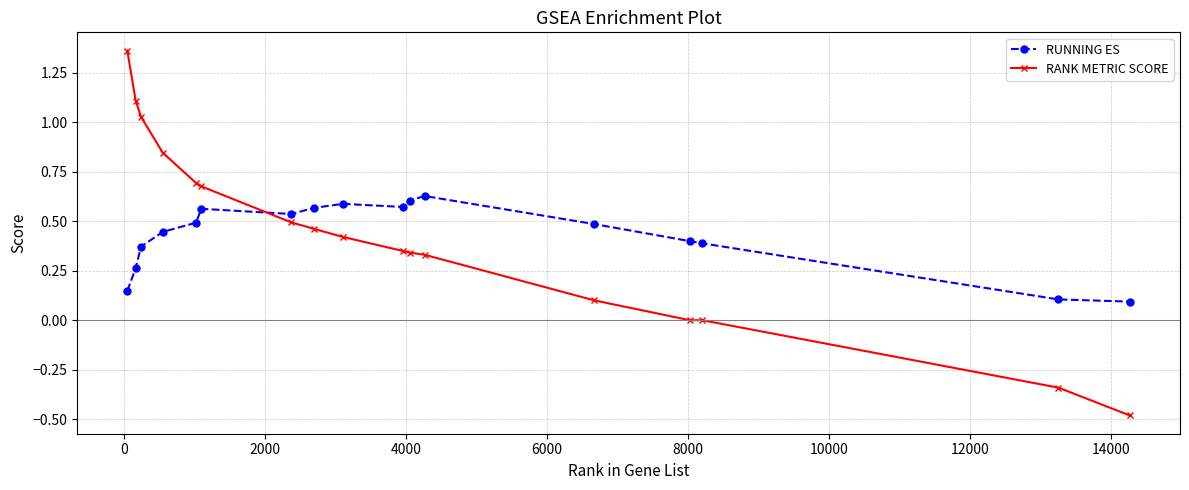

Which series has the largest range (max minus min)?

RANK METRIC SCORE